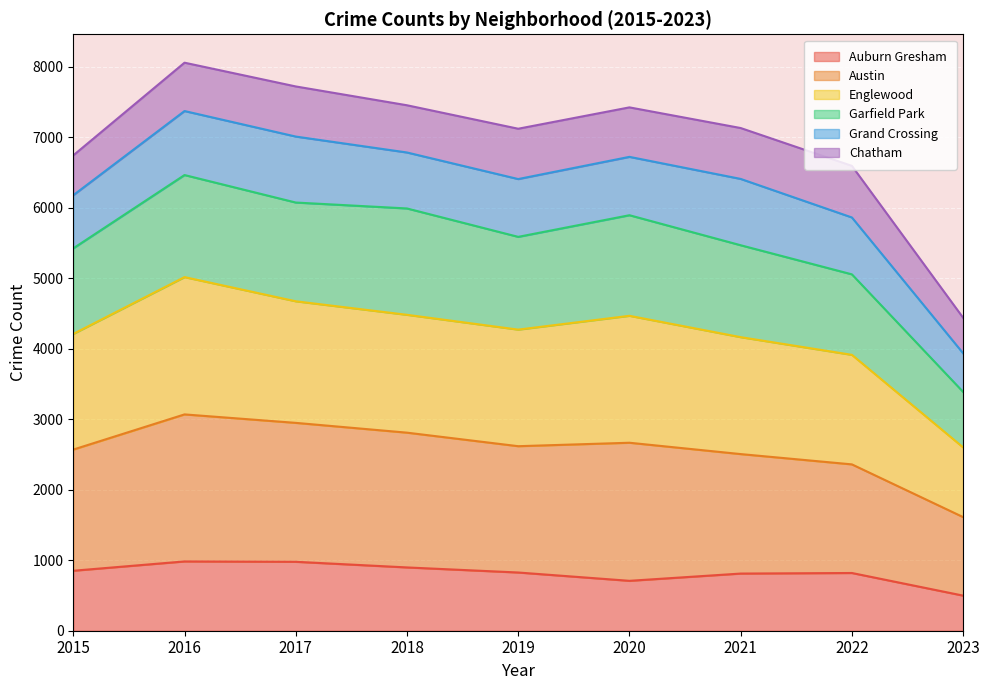

Is the value of Auburn Gresham at 2017 greater than the value of Austin at 2023?

No